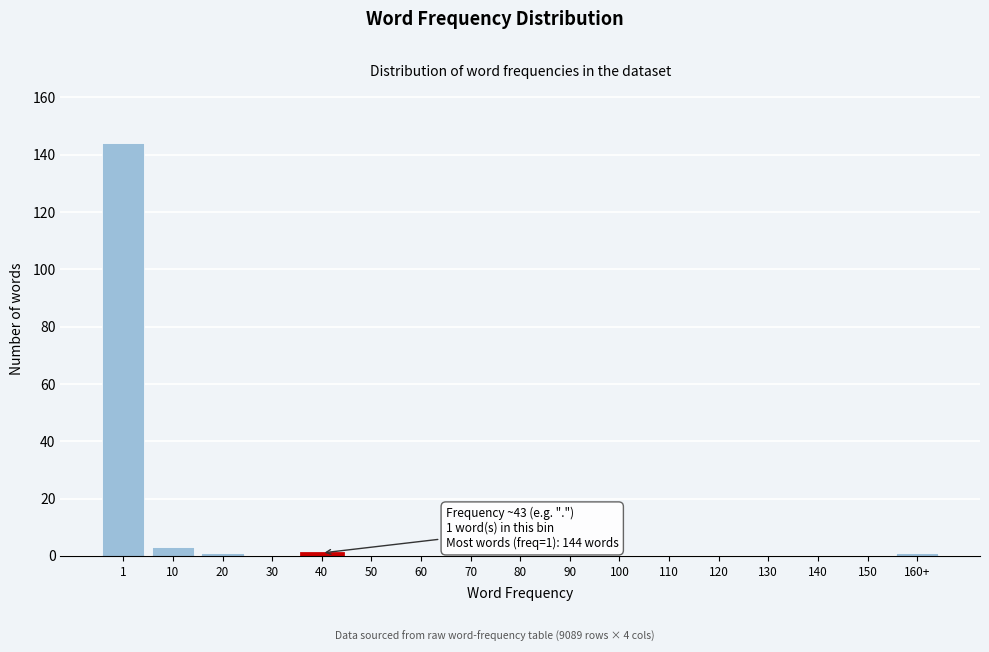

Reading left to right, transcribe all the data shown in this chart.

1=144	10=3	20=1	30=0	40=1	50=0	60=0	70=0	80=0	90=0	100=0	110=0	120=0	130=0	140=0	150=0	160+=1